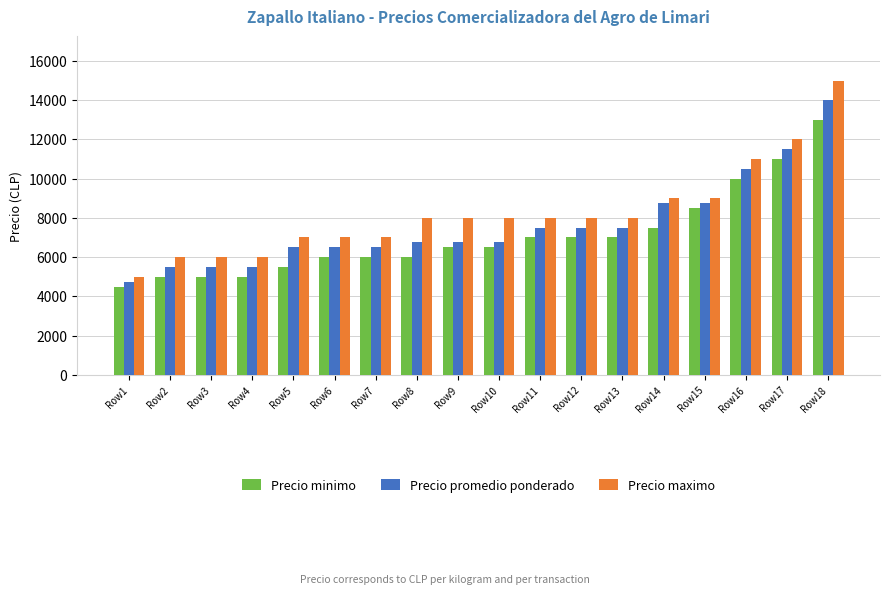

The value of Precio maximo at Row16 is 11000. True or false?

True